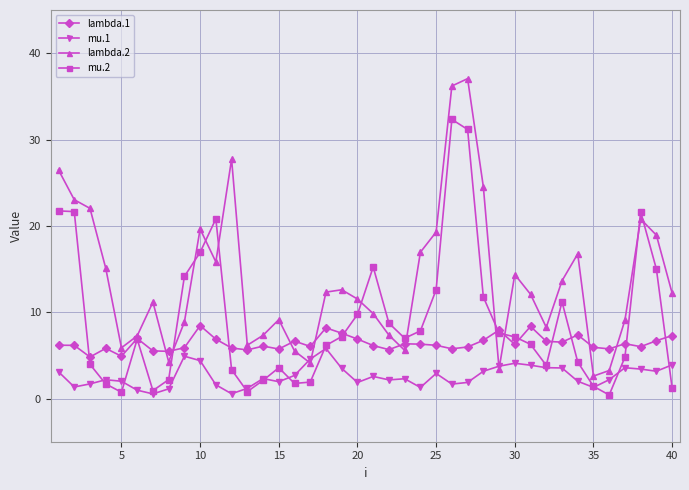

True or false: mu.2 has more than 0 points higher than both neighbors.

True